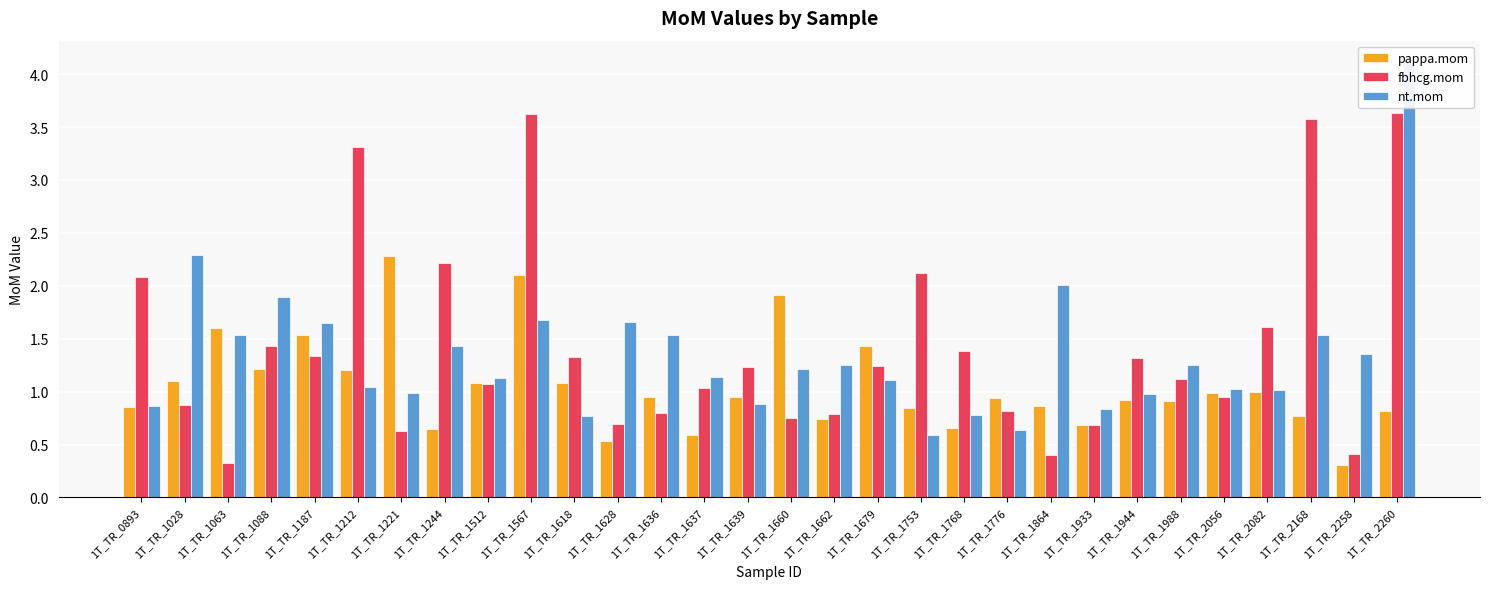

What is the minimum value for nt.mom?

0.6